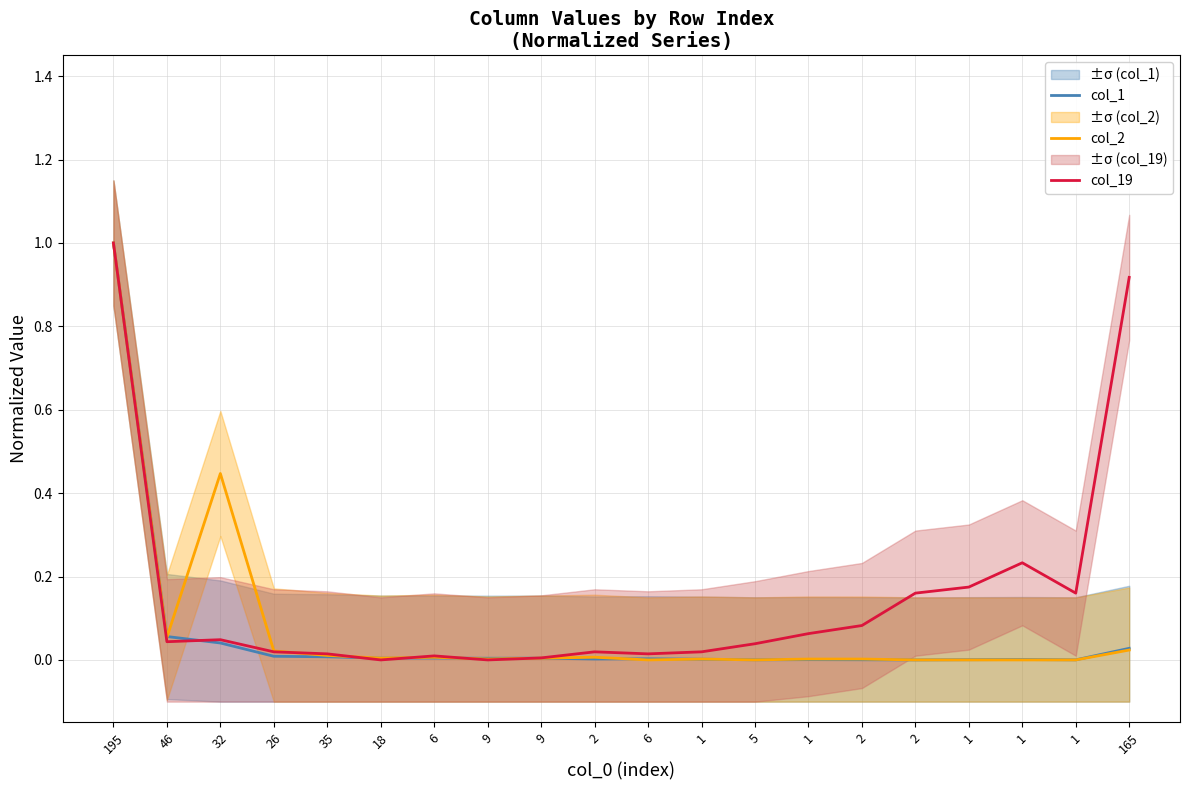

What is the greatest value displayed?

1.0